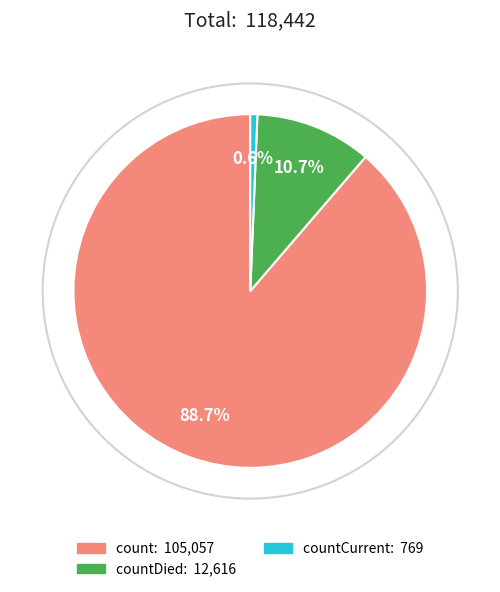

Is it true that countDied is 11% of the pie?

True